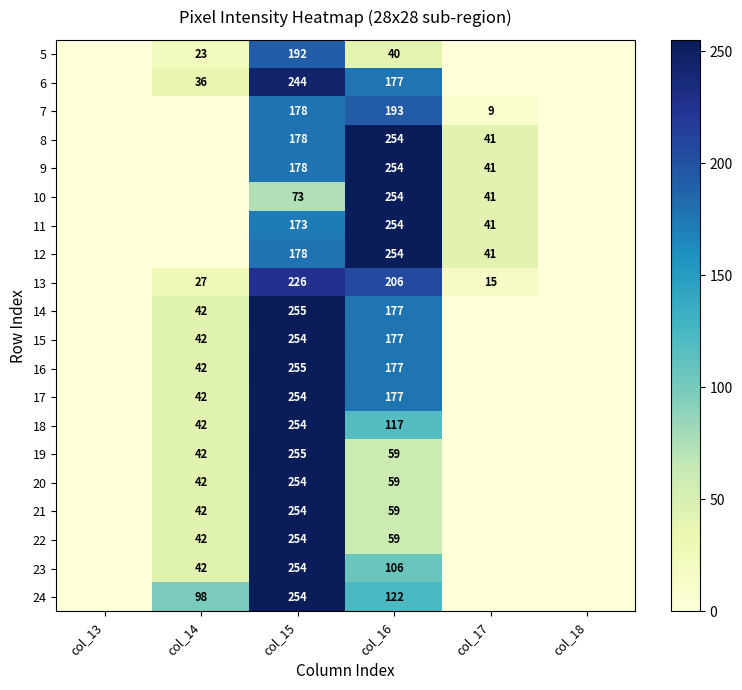

True or false: 10 has a value of 73 at col_15.

True